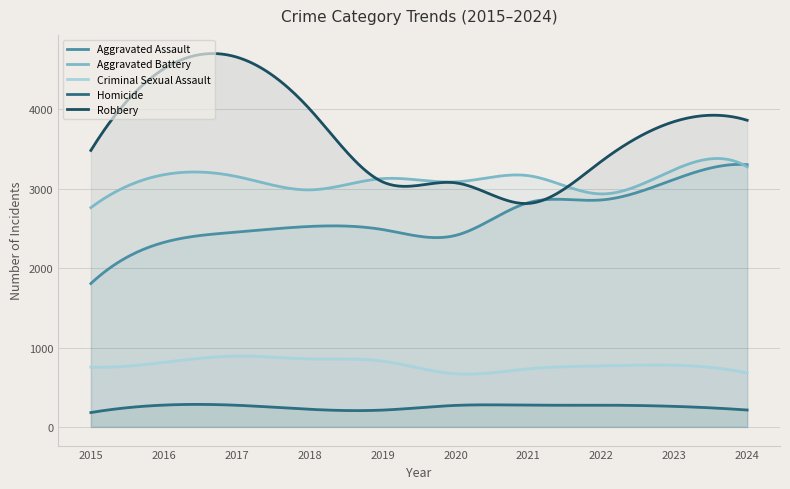

In Criminal Sexual Assault, how many points are lower than both neighbors (excluding endpoints)?

3